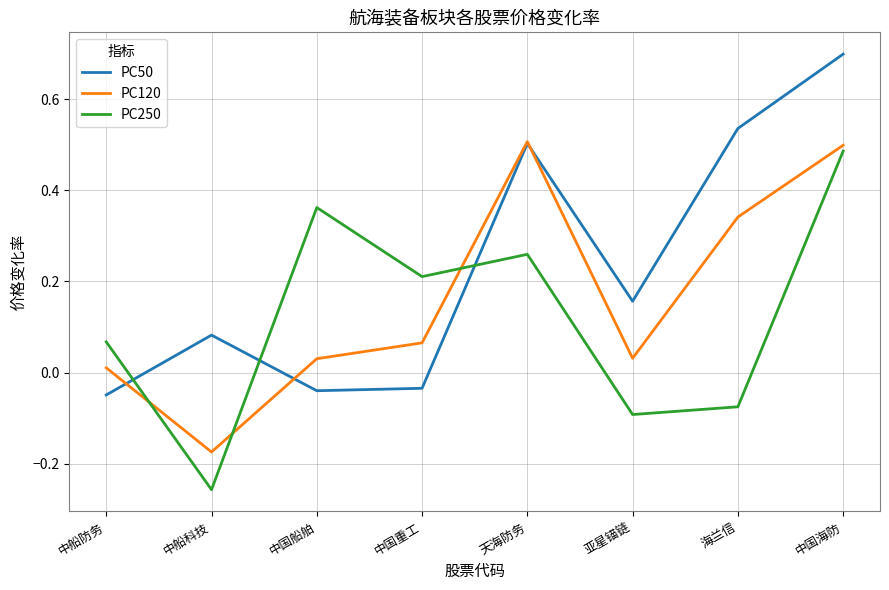

Which label corresponds to the smallest value in the chart?

中船科技